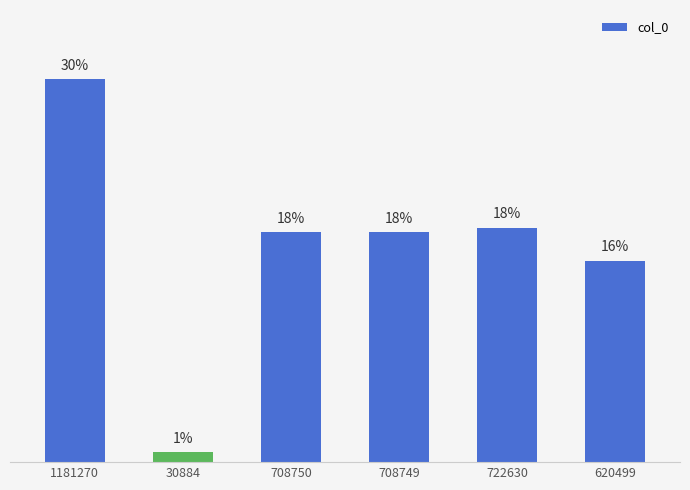

True or false: the data shows 17.8 at 708749.

True